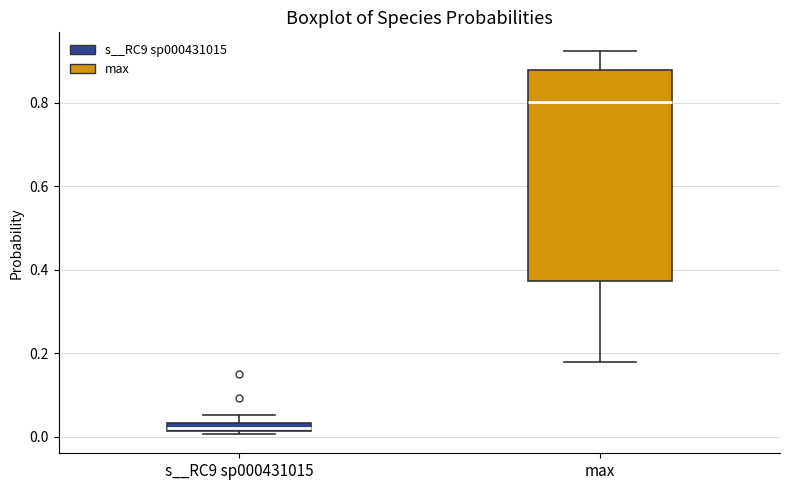

Where is the lower edge of the box for max on the y-axis? The values are not printed on the chart, so give them approximately, as read against the axis.

0.38